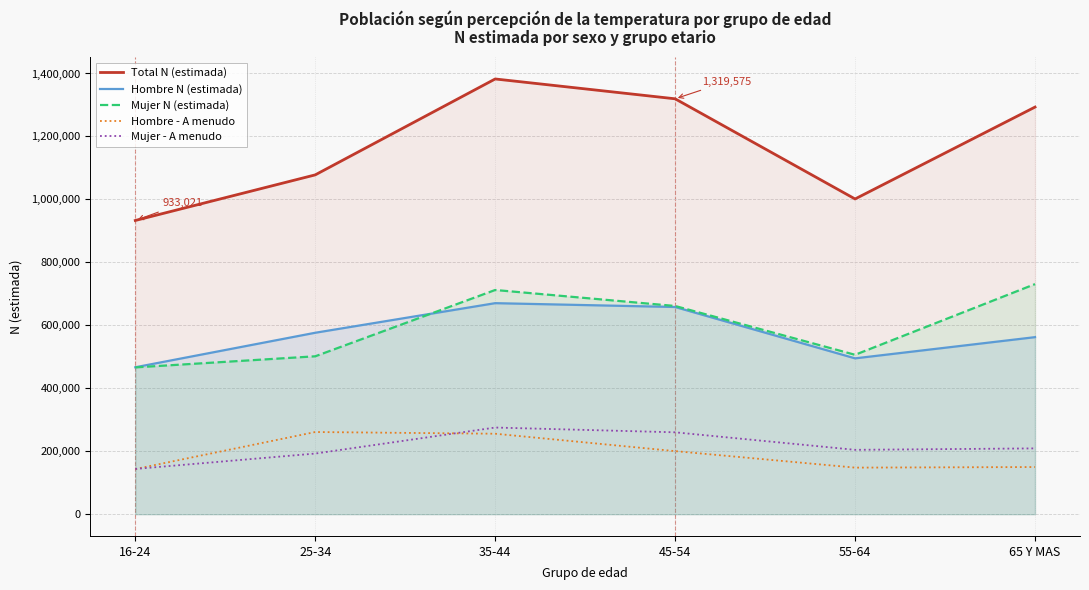

Read the Mujer N (estimada) value at 45-54.

661411